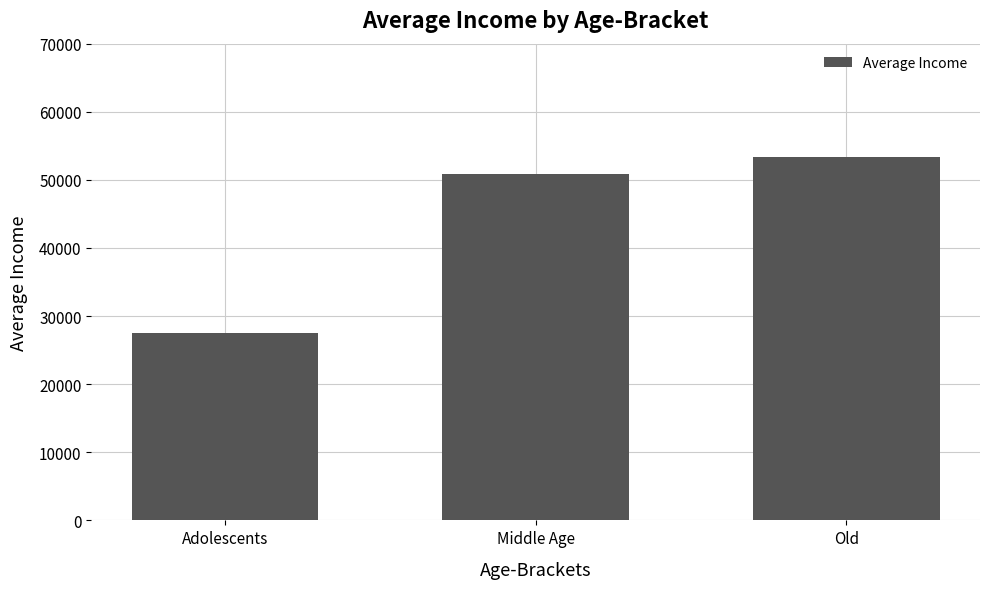

How many data points are less than 50870?

1